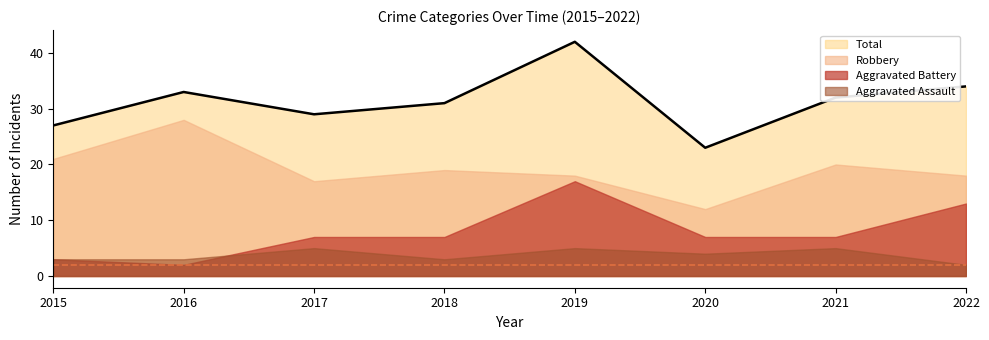

True or false: Aggravated Battery has a value of 5 at 2022.

False